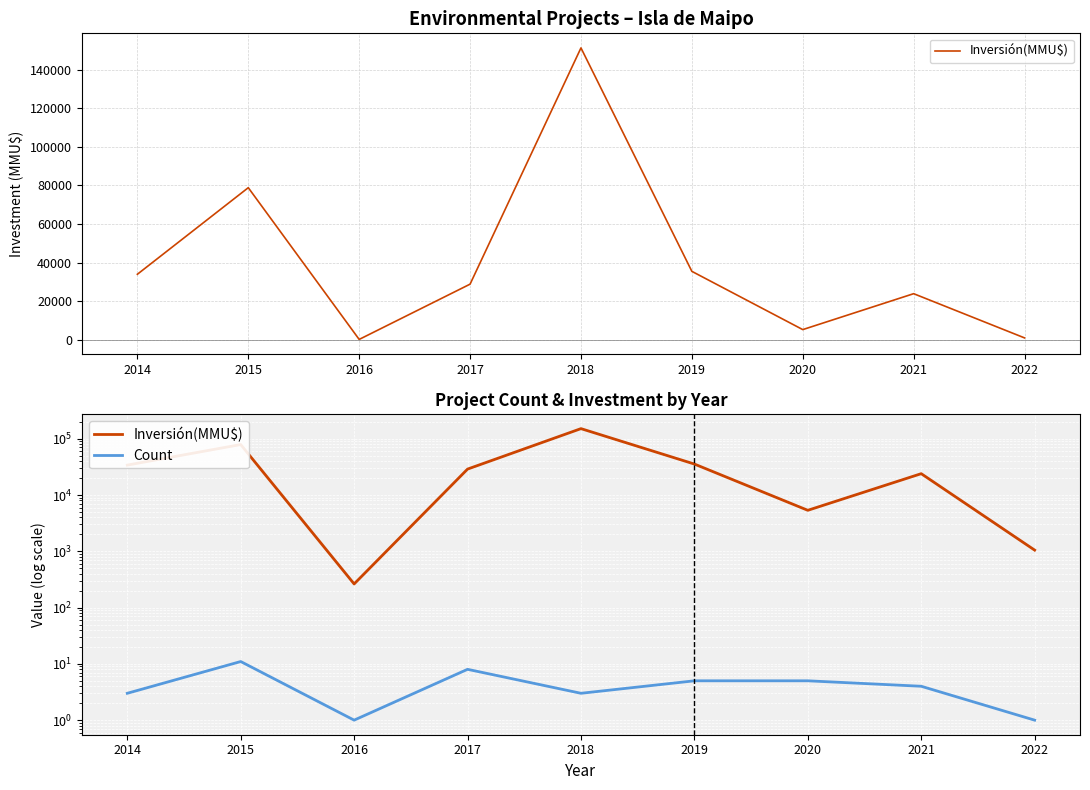

True or false: Count has a value of 2 at 2022.

False